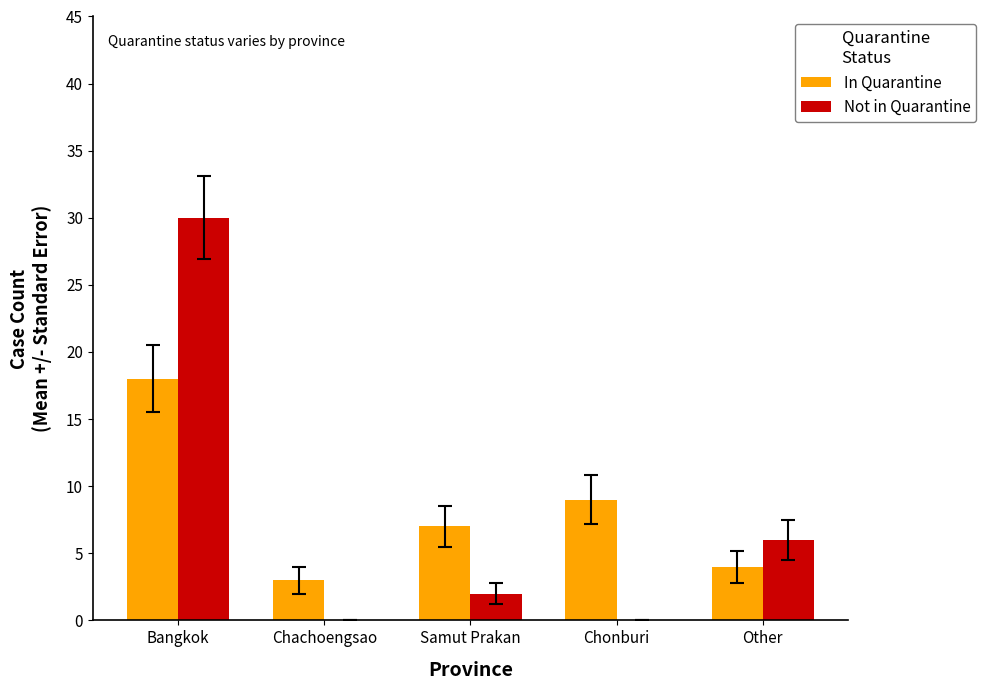

What is the sum of all Not in Quarantine values?

38